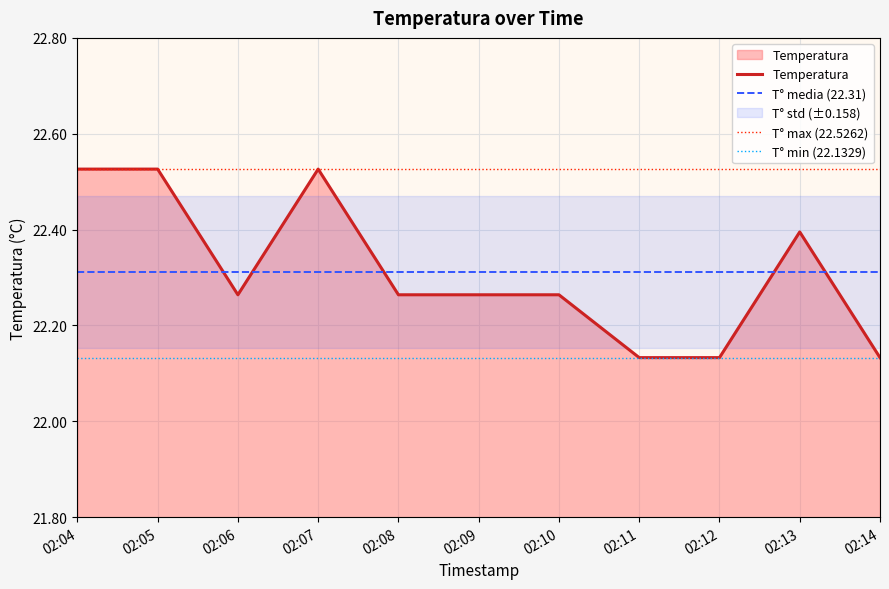

The value at 02:04 is 14.0. True or false?

False